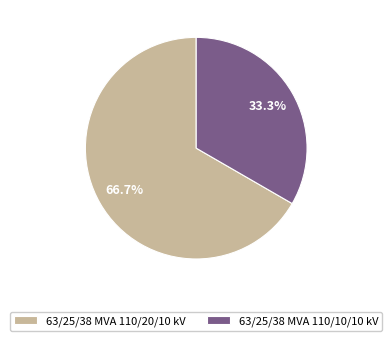

Which slice is the smallest?

63/25/38 MVA 110/10/10 kV